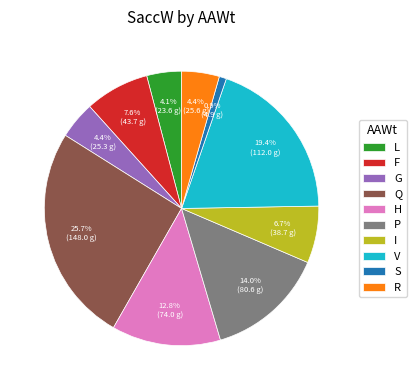

Is V the majority of the pie?

No